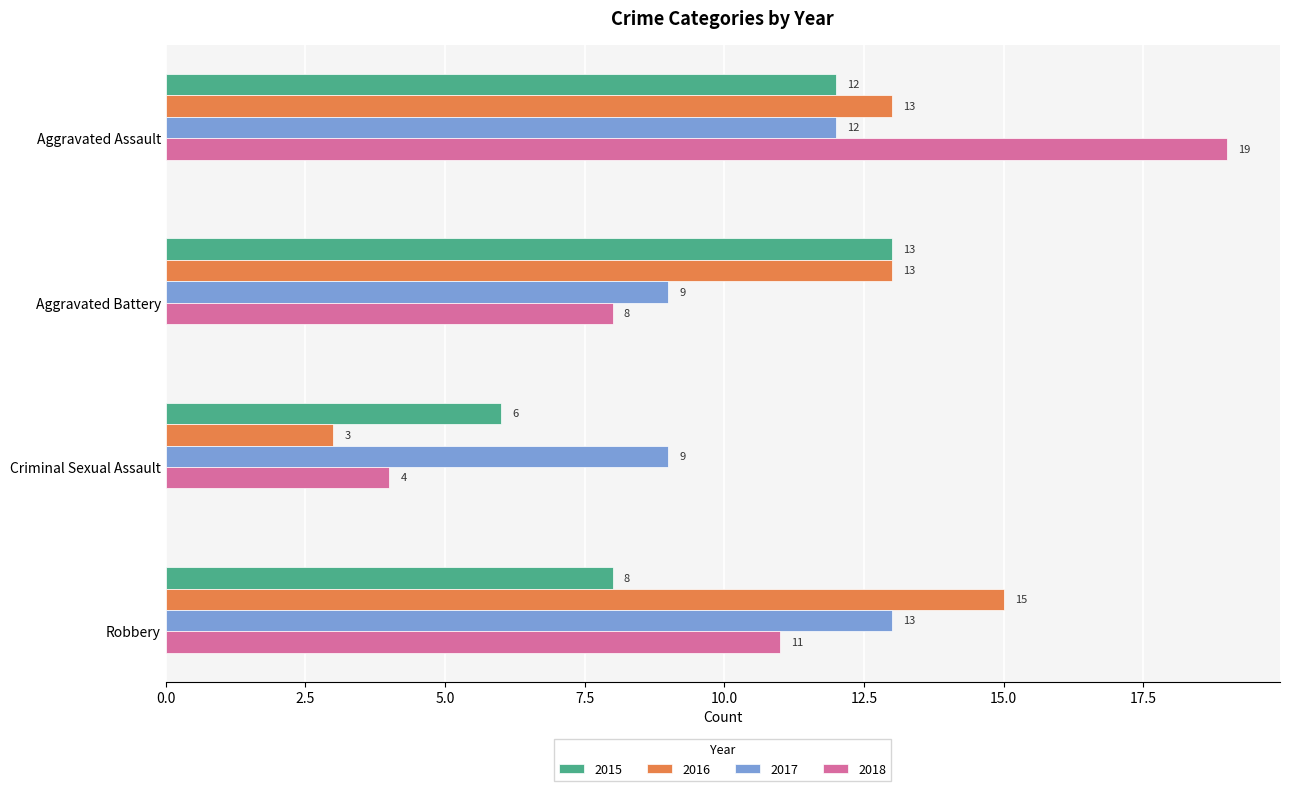

What is the minimum value shown in the chart?

3